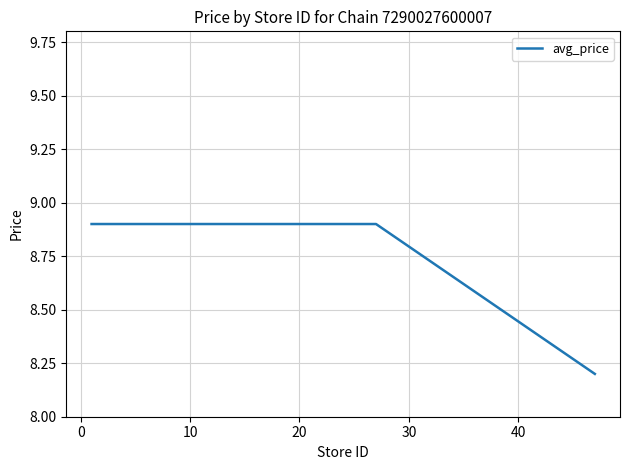

What is the maximum value shown in the chart?

8.9